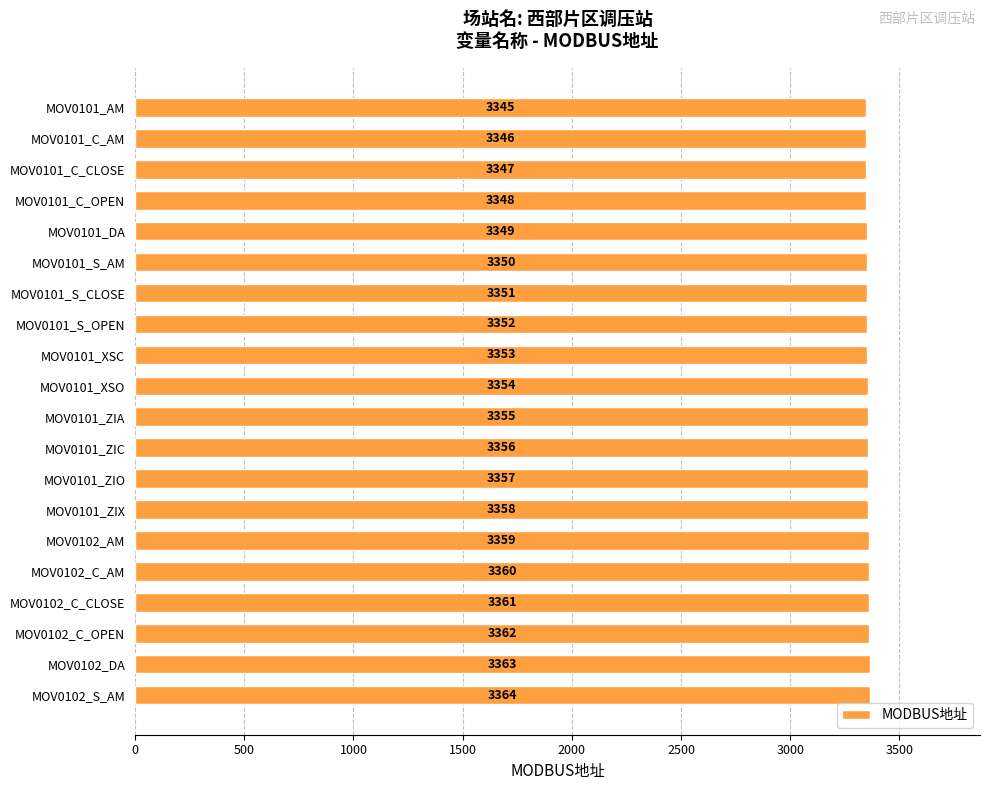

Reading bottom to top, what are all the values shown in this chart?

MOV0102_S_AM=3364	MOV0102_DA=3363	MOV0102_C_OPEN=3362	MOV0102_C_CLOSE=3361	MOV0102_C_AM=3360	MOV0102_AM=3359	MOV0101_ZIX=3358	MOV0101_ZIO=3357	MOV0101_ZIC=3356	MOV0101_ZIA=3355	MOV0101_XSO=3354	MOV0101_XSC=3353	MOV0101_S_OPEN=3352	MOV0101_S_CLOSE=3351	MOV0101_S_AM=3350	MOV0101_DA=3349	MOV0101_C_OPEN=3348	MOV0101_C_CLOSE=3347	MOV0101_C_AM=3346	MOV0101_AM=3345